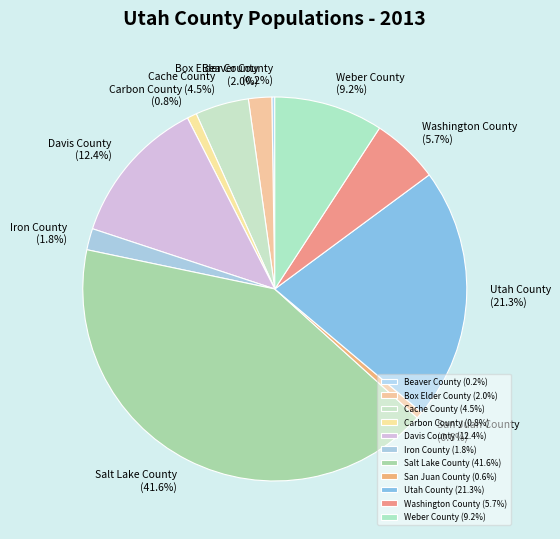

What percentage is NOT represented by Cache County?

95.5%